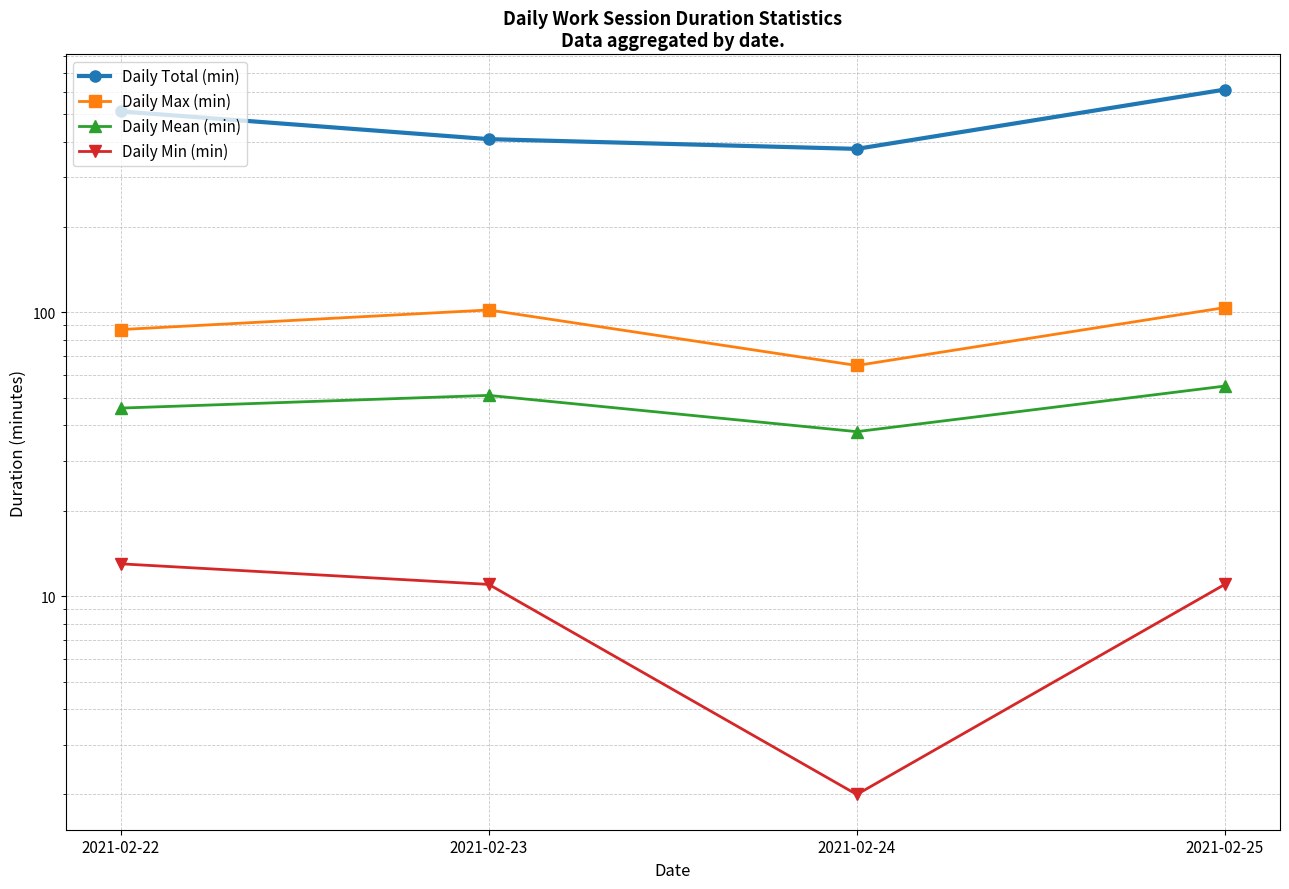

The value of Daily Total (min) at 2021-02-23 is 549. True or false?

False